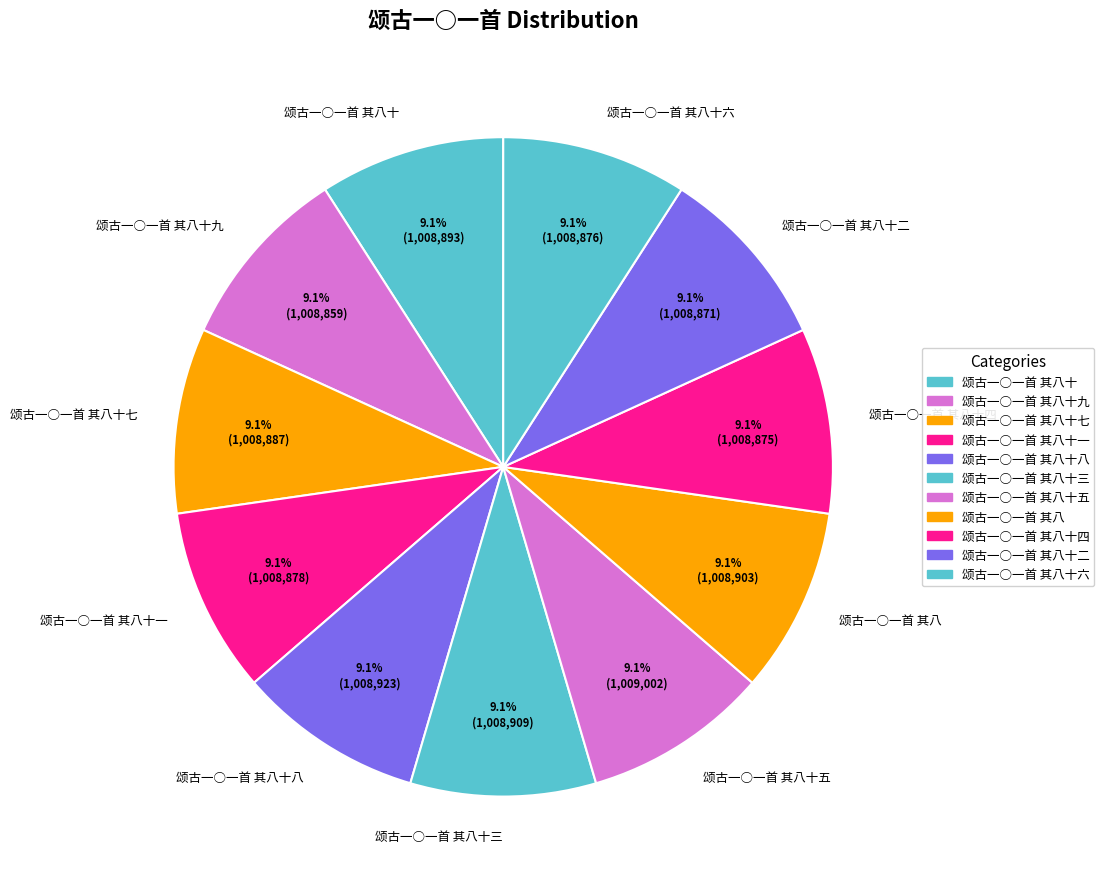

Is there any slice that represents more than half of the pie?

No